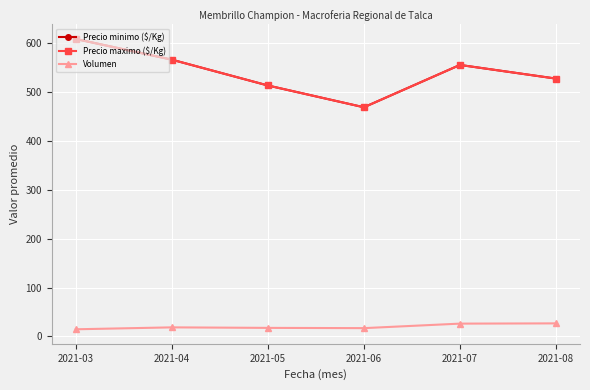

What is the total value across all series at 2021-05?

1045.1